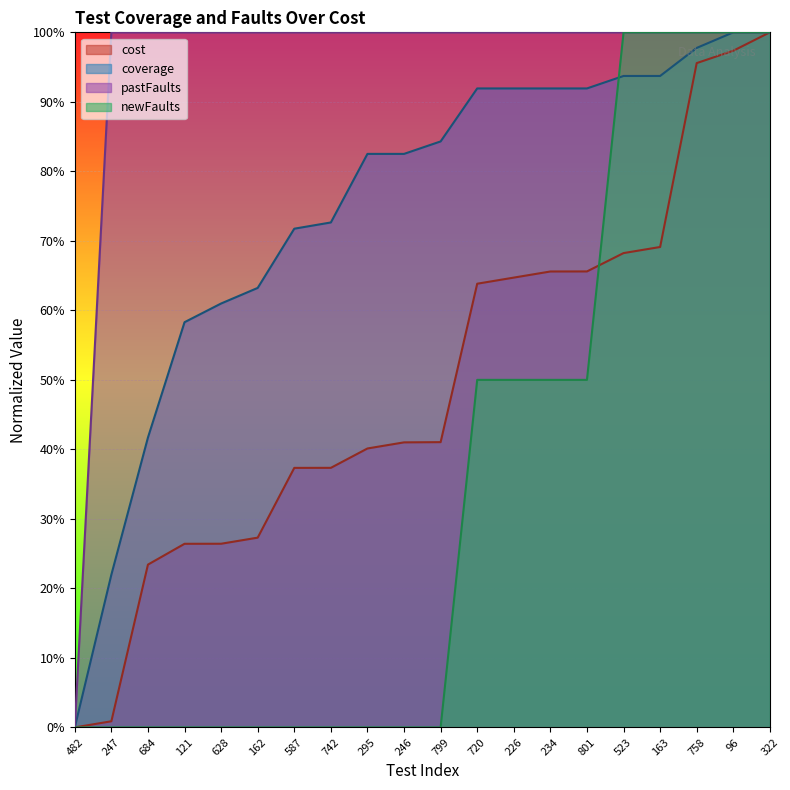

Is the value of pastFaults at 322 greater than the value of coverage at 247?

Yes